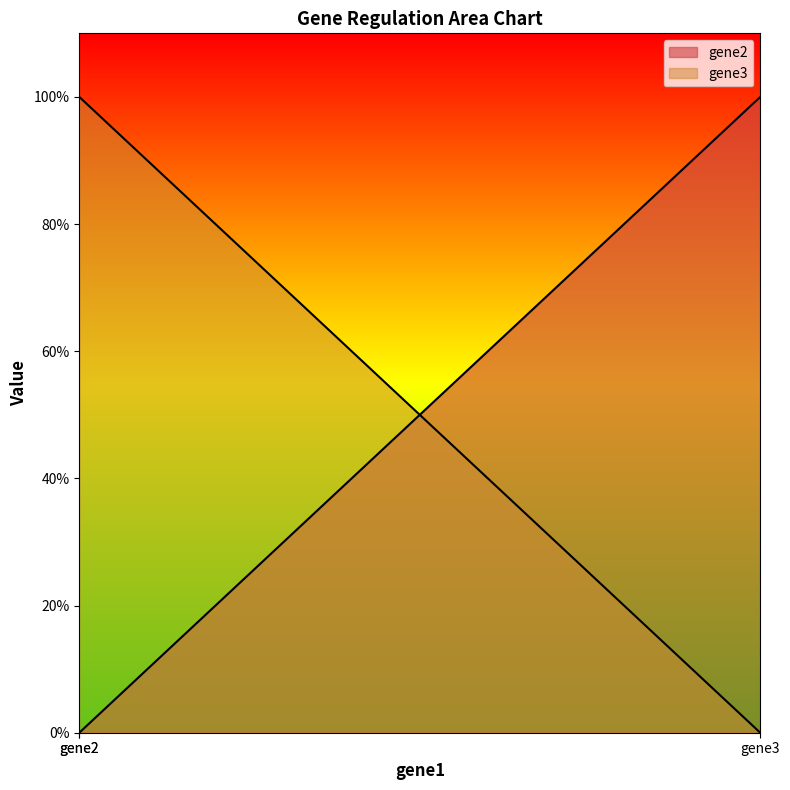

Is it true that gene2 equals 0 at gene3?

False